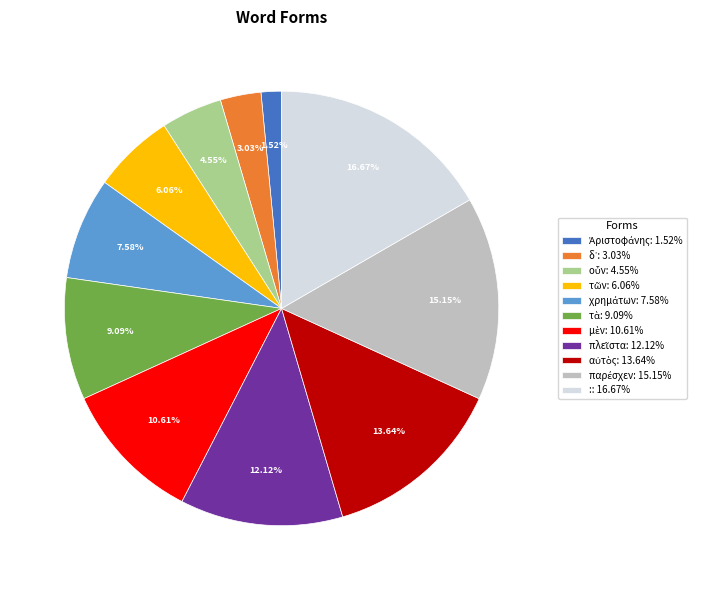

The : slice represents 31% of the pie. True or false?

False